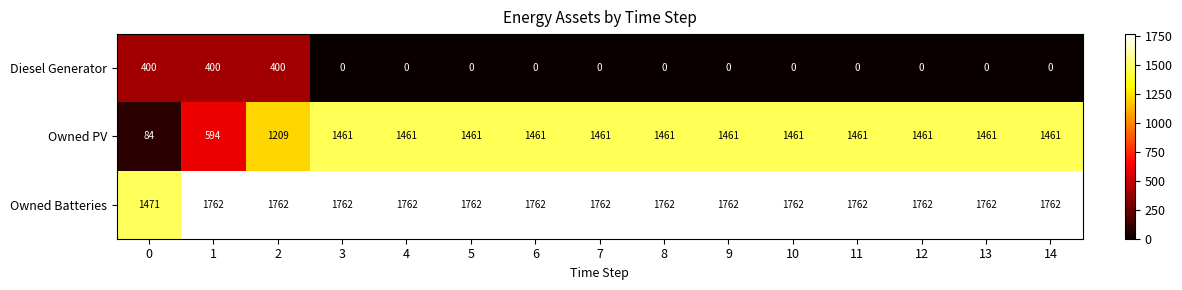

What value does the Owned PV series have at 1, to the nearest 100?

600